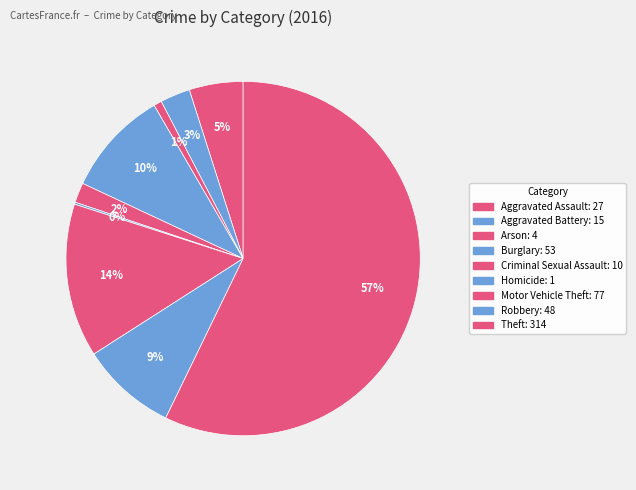

Which slice represents more than half of the pie?

Theft